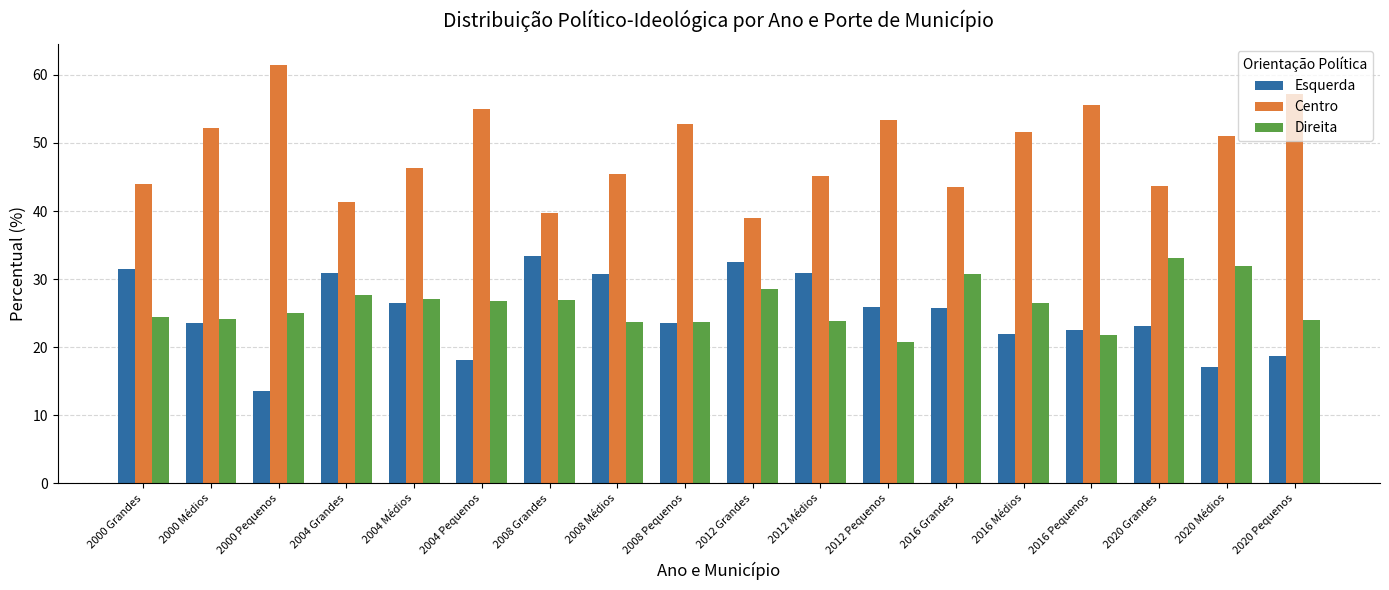

What is the difference between the highest and lowest values at 2012 Grandes?

10.4